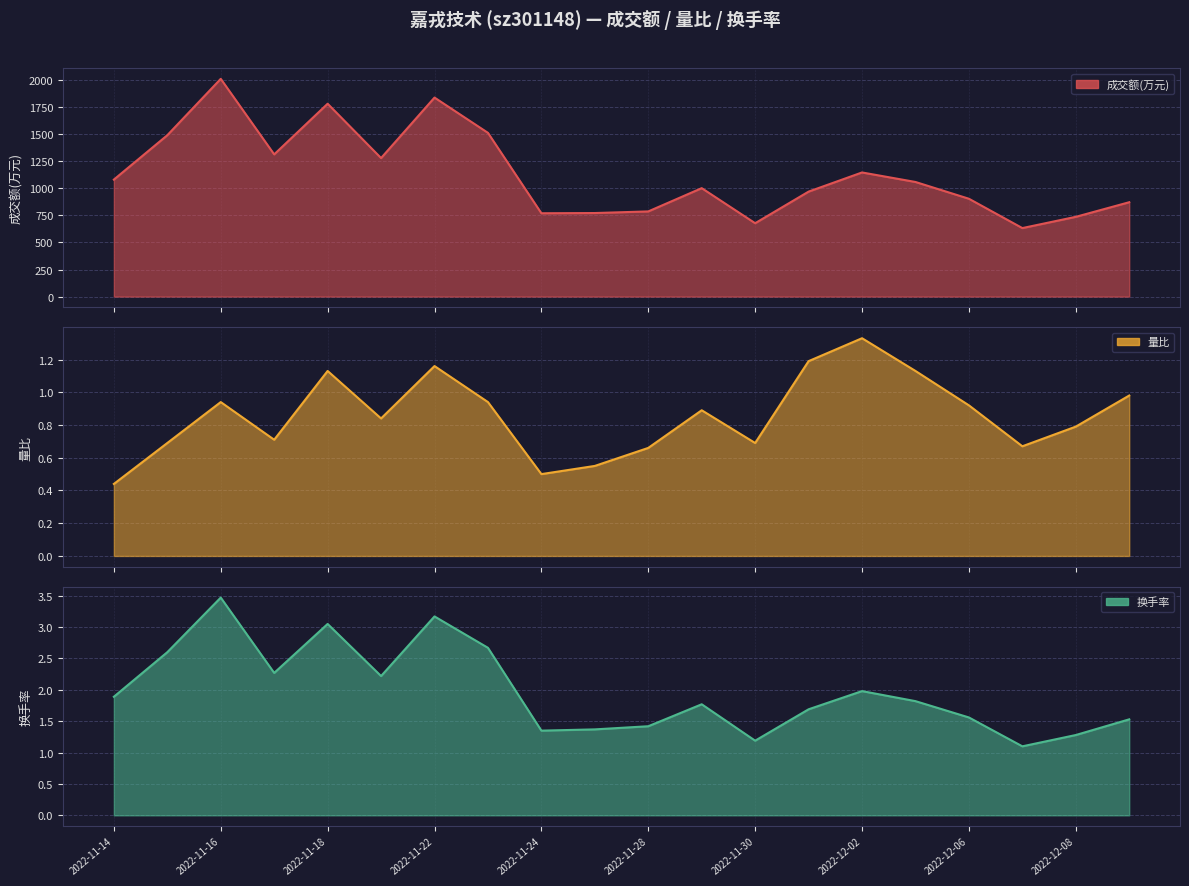

What is the difference between the second highest and second lowest values in the 量比 series?

0.7